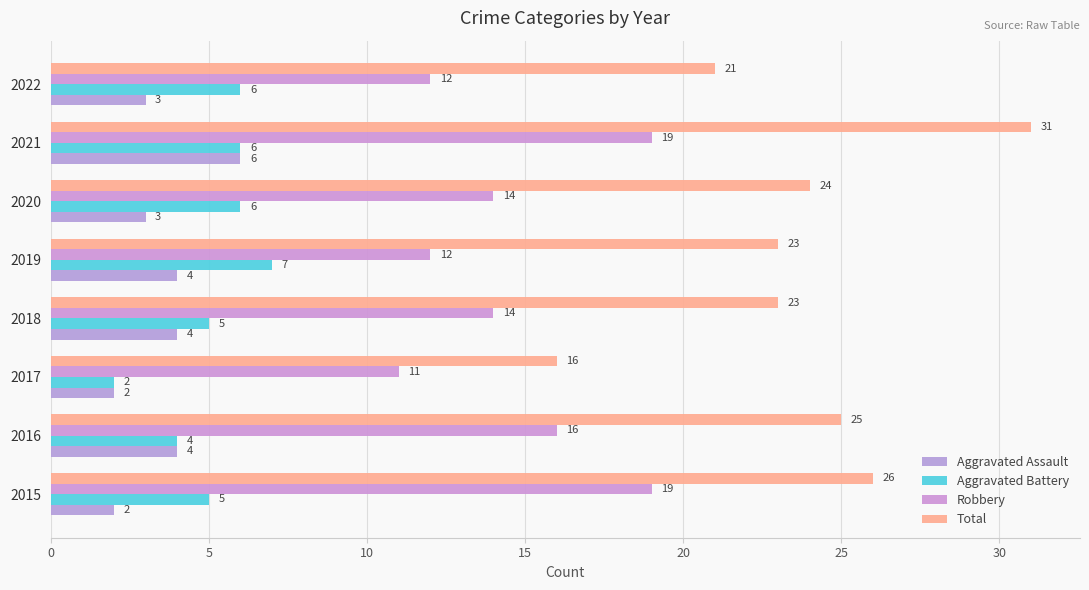

At which label is Aggravated Battery closest to 4?

2016